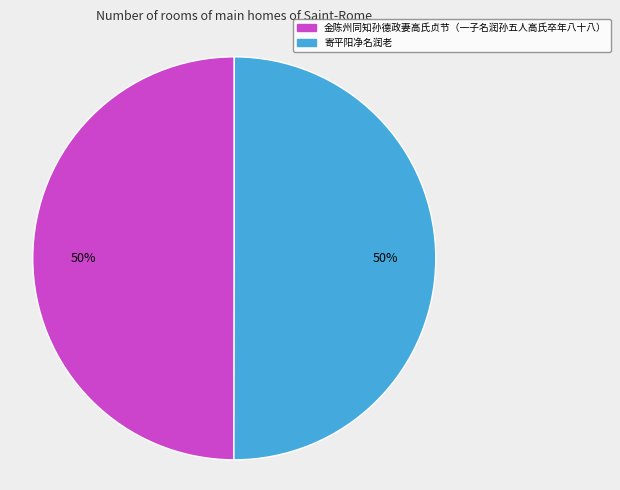

What percentage is the 金陈州同知孙德政妻高氏贞节（一子名润孙五人高氏卒年八十八） slice, to the nearest percent?

50%